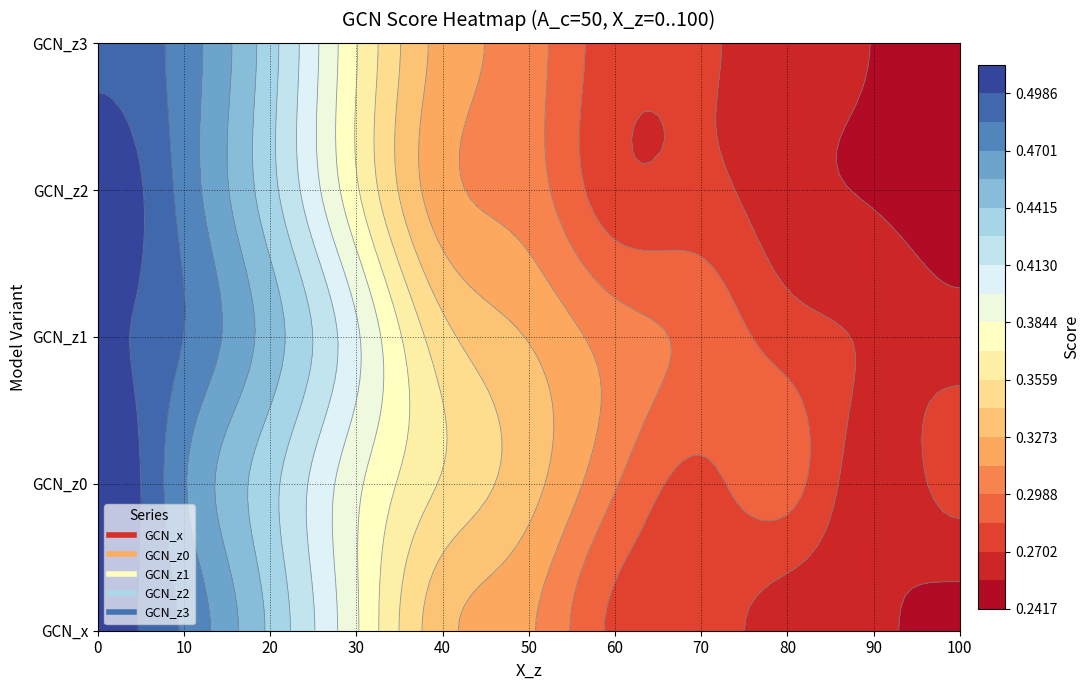

True or false: GCN_z3 has a value of 0.3 at 50.

True